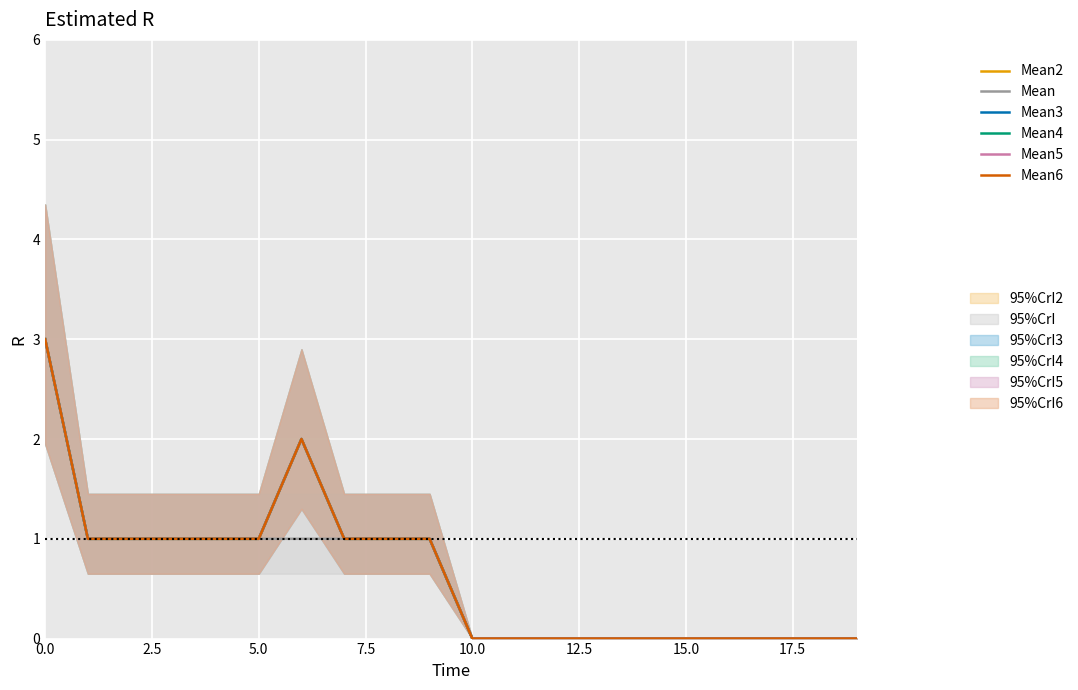

What position from the right is 9?

11